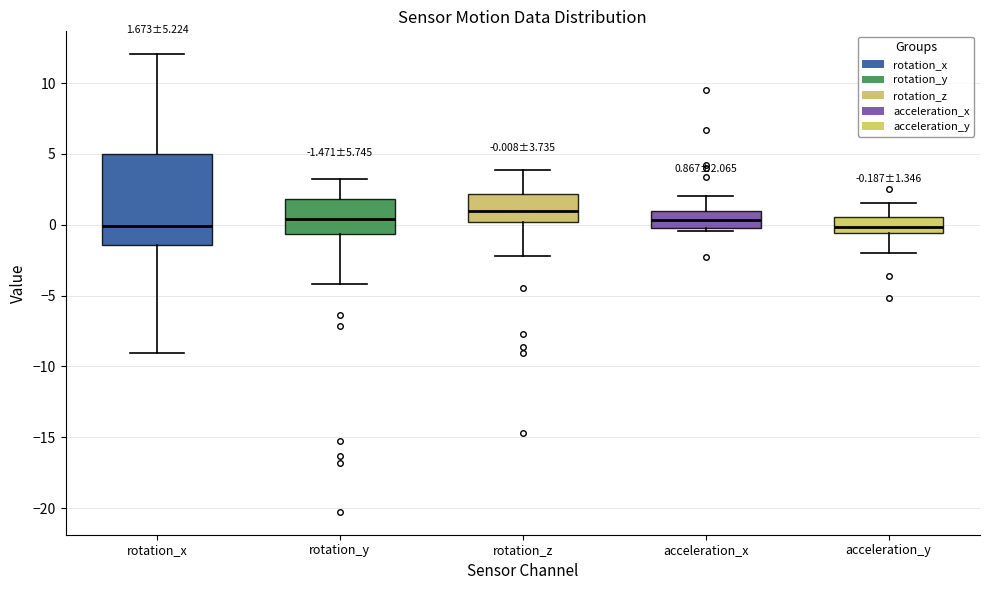

Comparing the boxes themselves (not the whiskers), which one is the tallest?

rotation_x